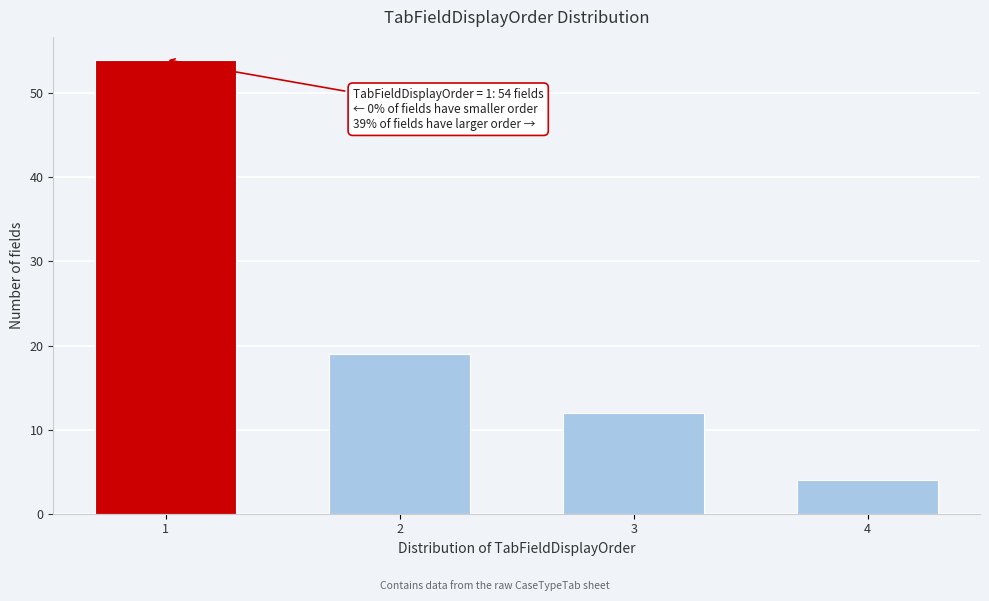

Reading left to right, extract all data points from this chart.

54	19	12	4